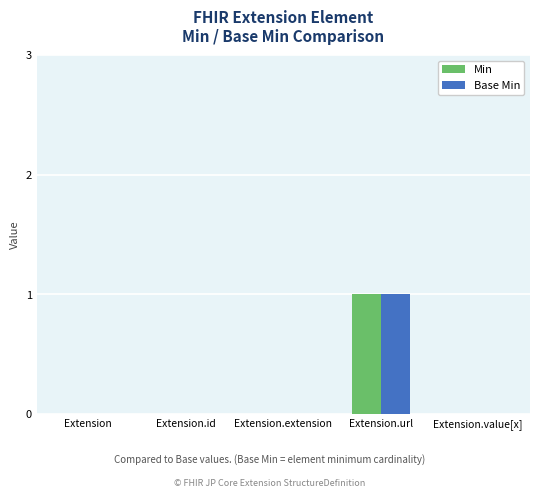

How many groups of bars are there?

5